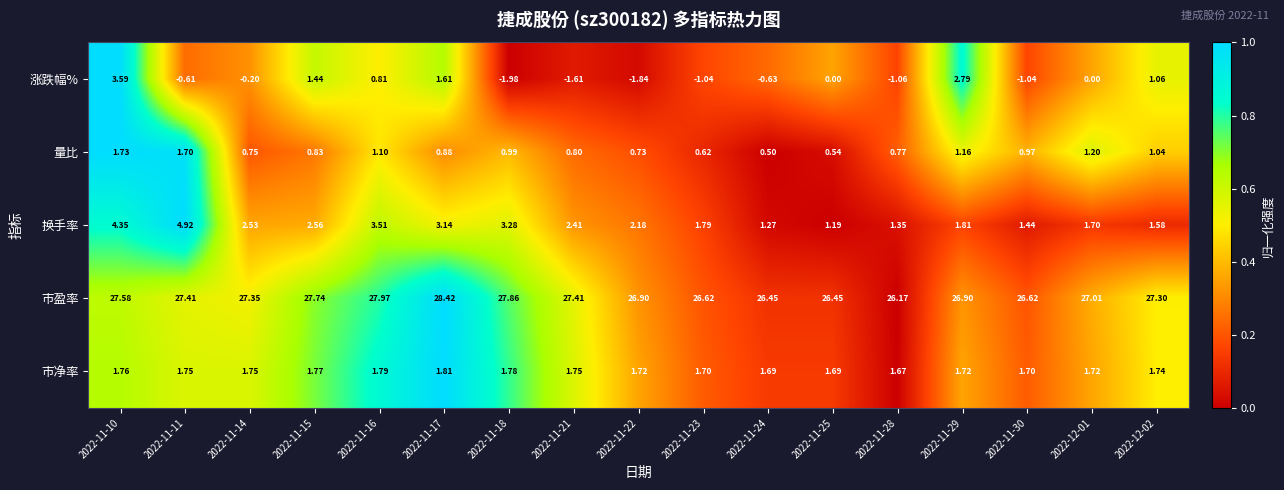

Between 2022-11-16 and 2022-12-02, which series saw the biggest shift?

换手率